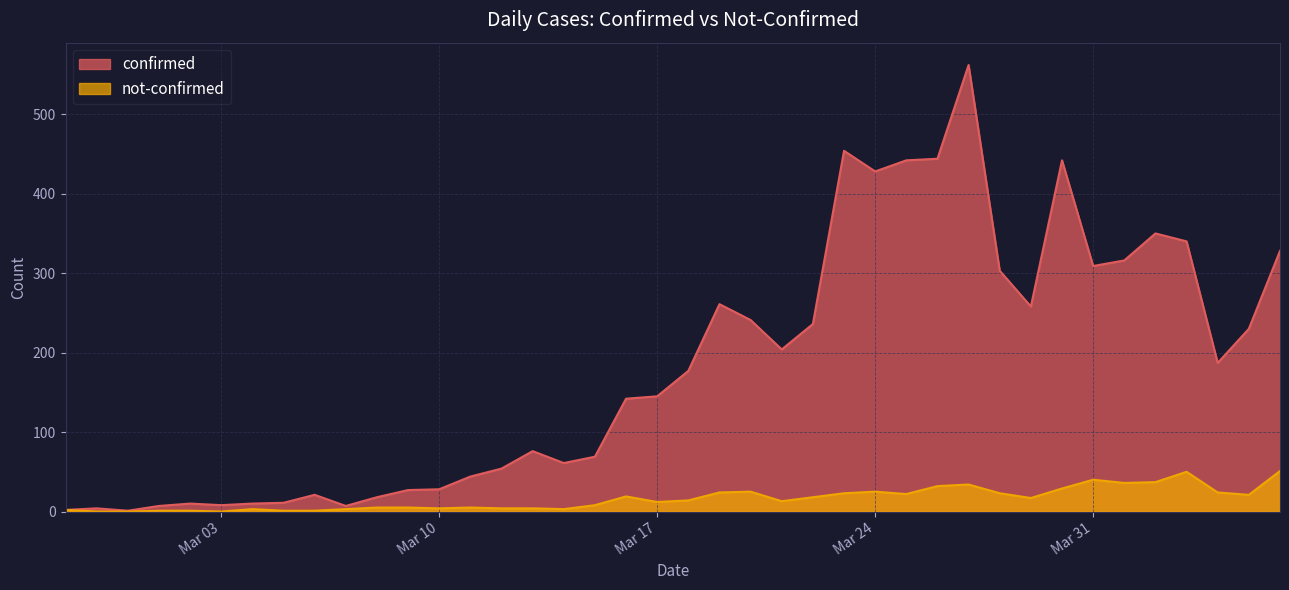

Does the chart display data point markers on the line(s)?

No